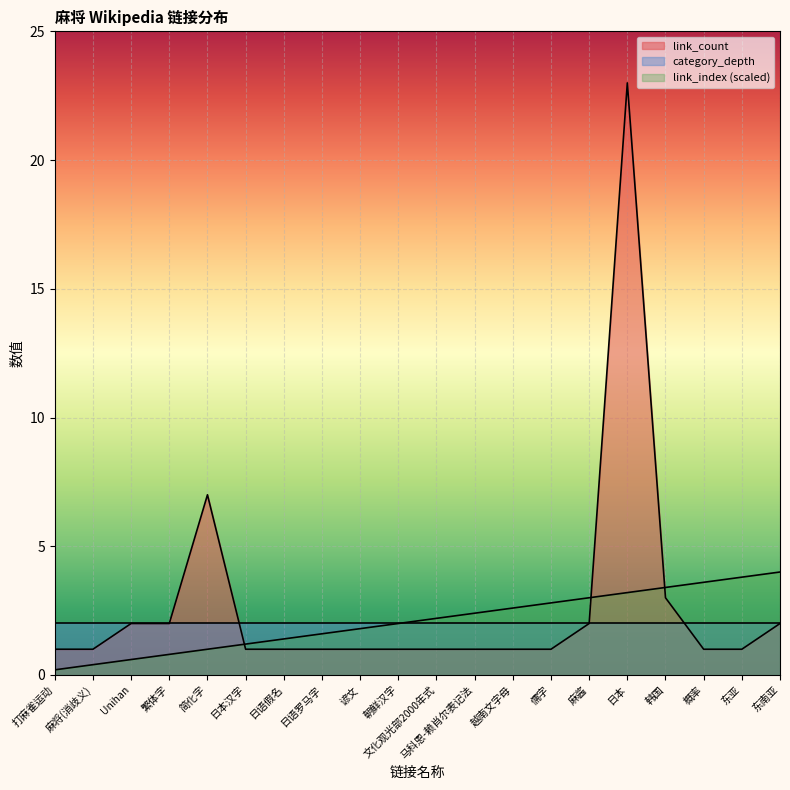

What are all the series names shown in the legend?

link_count, category_depth, link_index (scaled)